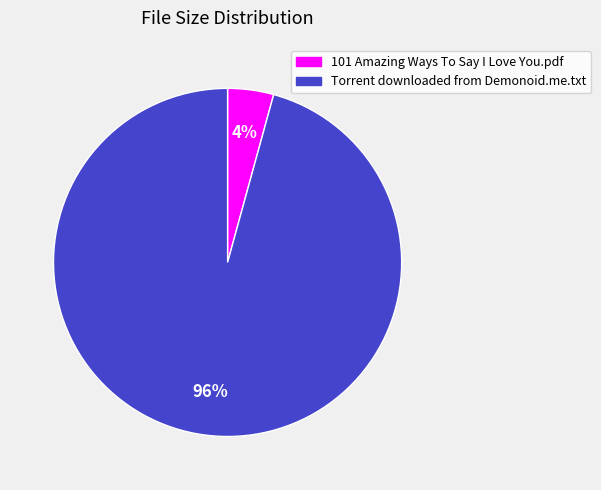

Do Torrent downloaded from Demonoid.me.txt and 101 Amazing Ways To Say I Love You.pdf together represent more than half of the pie?

Yes